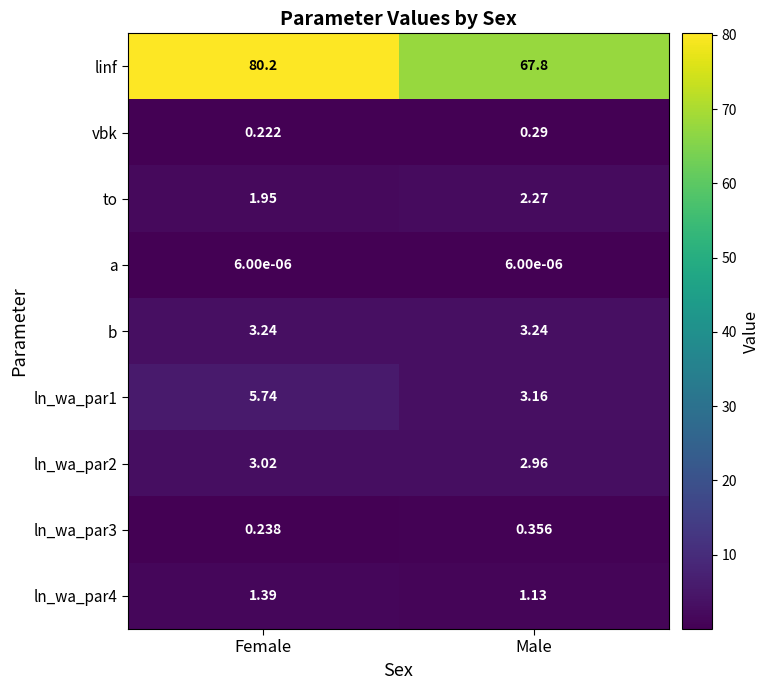

Where is ln_wa_par2 nearest to the value 2?

Male